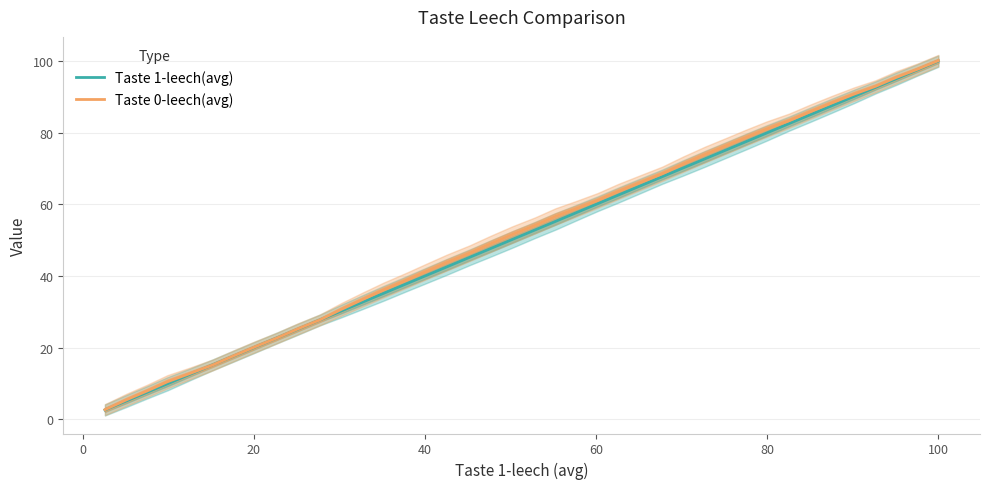

What are all the series names shown in the legend?

Taste 1-leech(avg), Taste 0-leech(avg)